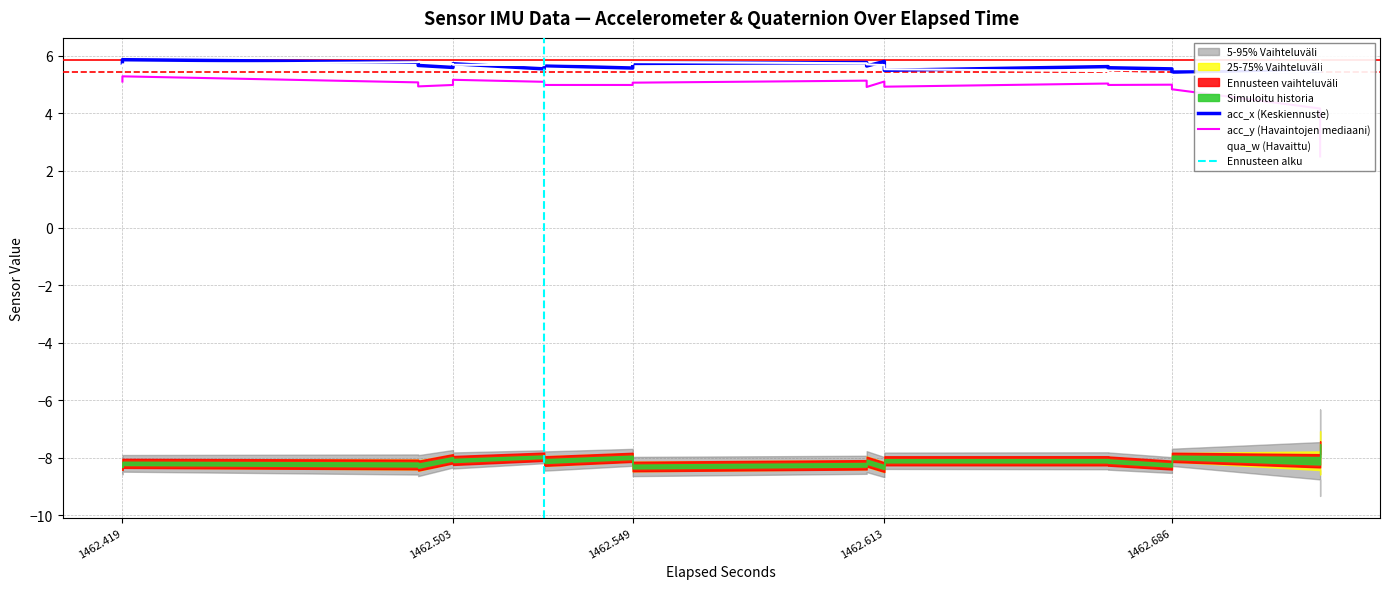

At which category does the chart reach its peak across all series?

1462.419